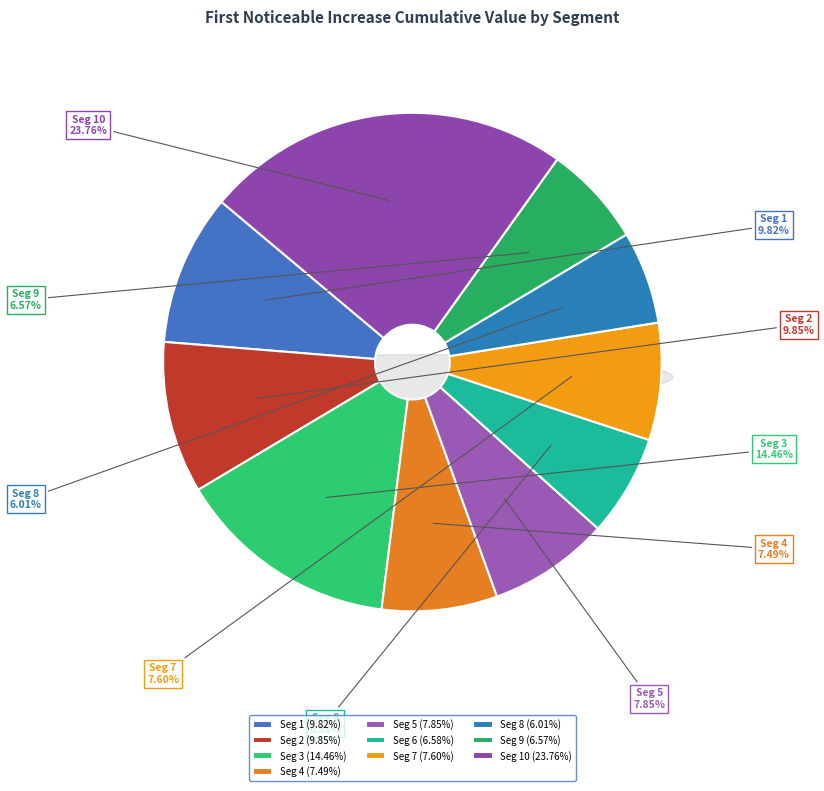

Rank the categories by value from highest to lowest.

signal segment 10, signal segment 3, signal segment 2, signal segment 1, signal segment 5, signal segment 7, signal segment 4, signal segment 6, signal segment 9, signal segment 8